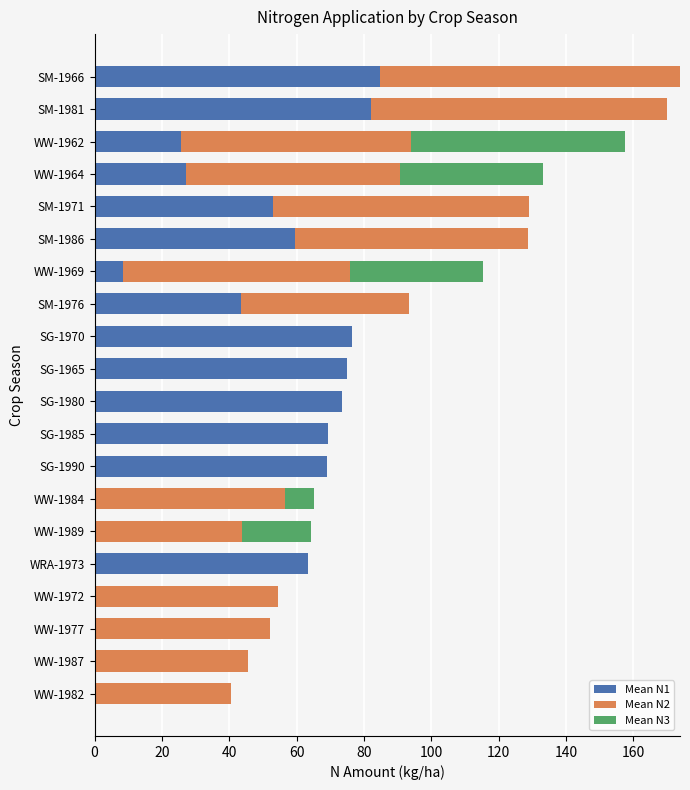

What is the total value across all series at SM-1981?

170.0